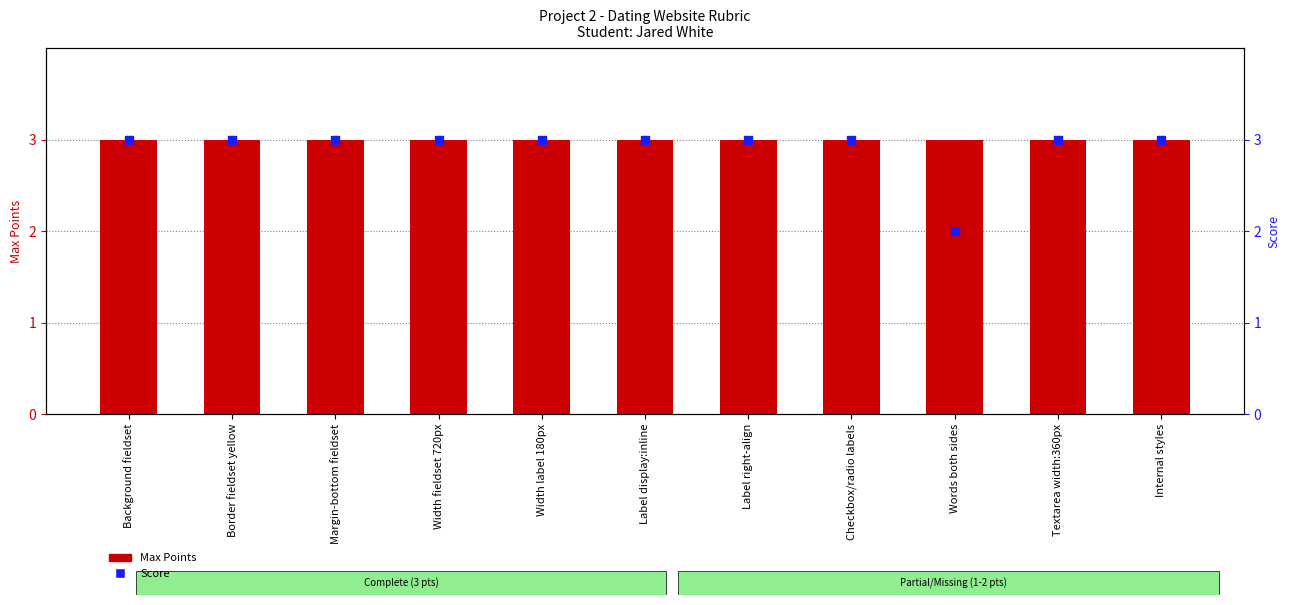

At how many categories does at least one series exceed 2?

11